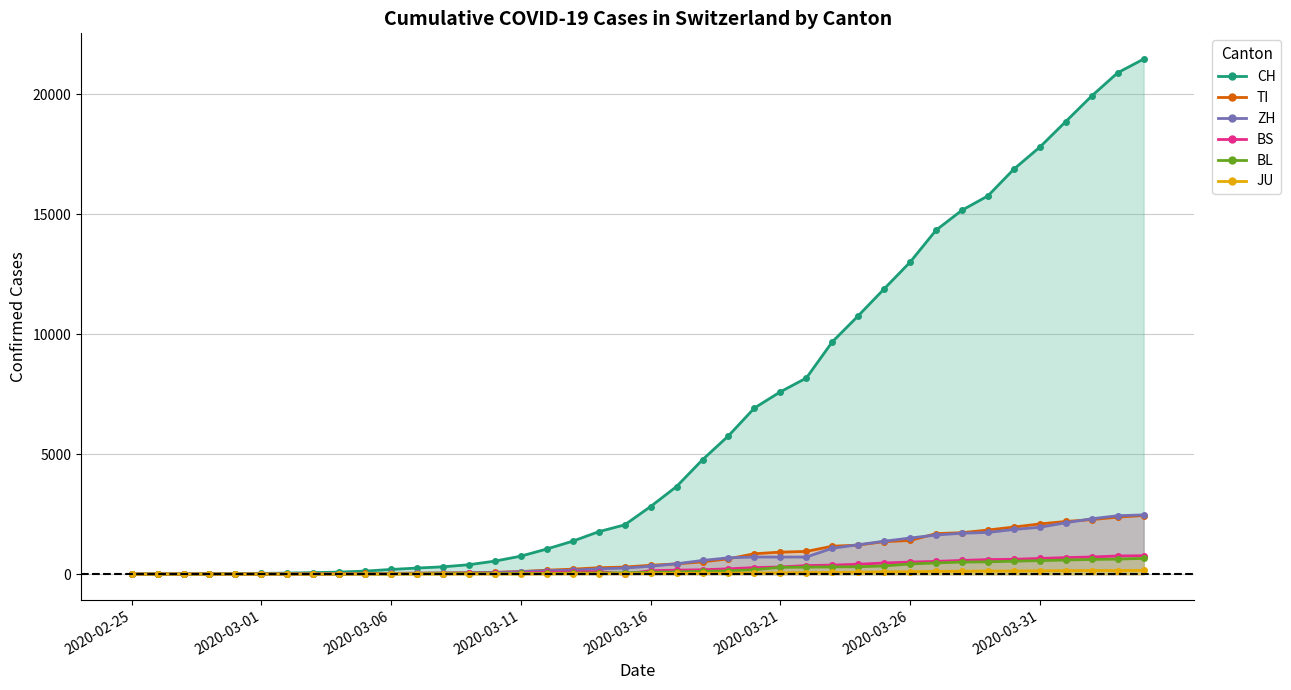

What is the sum of the BL values at 38 and 23?

759